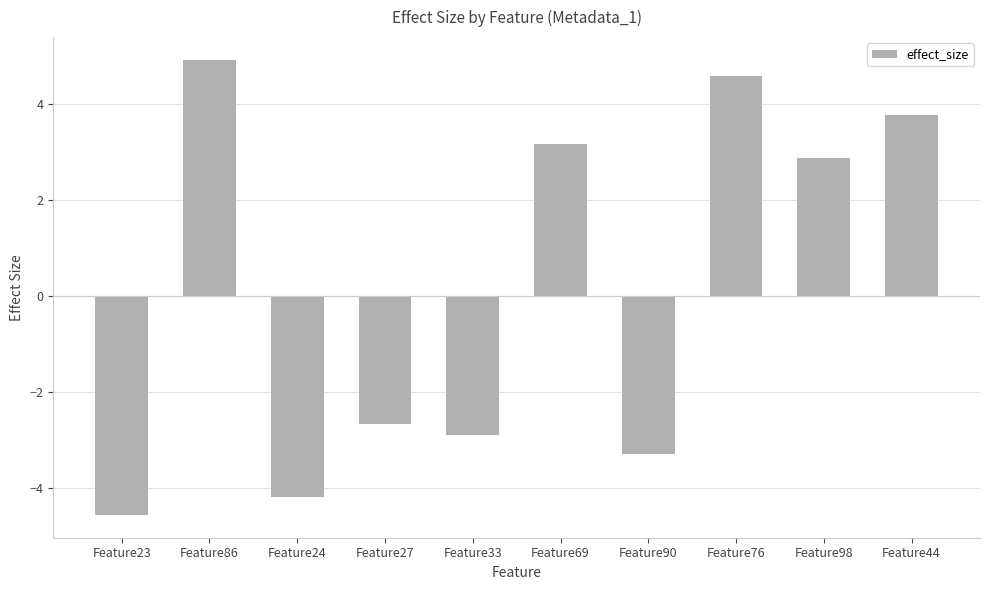

Which label corresponds to the smallest value in the chart?

Feature23